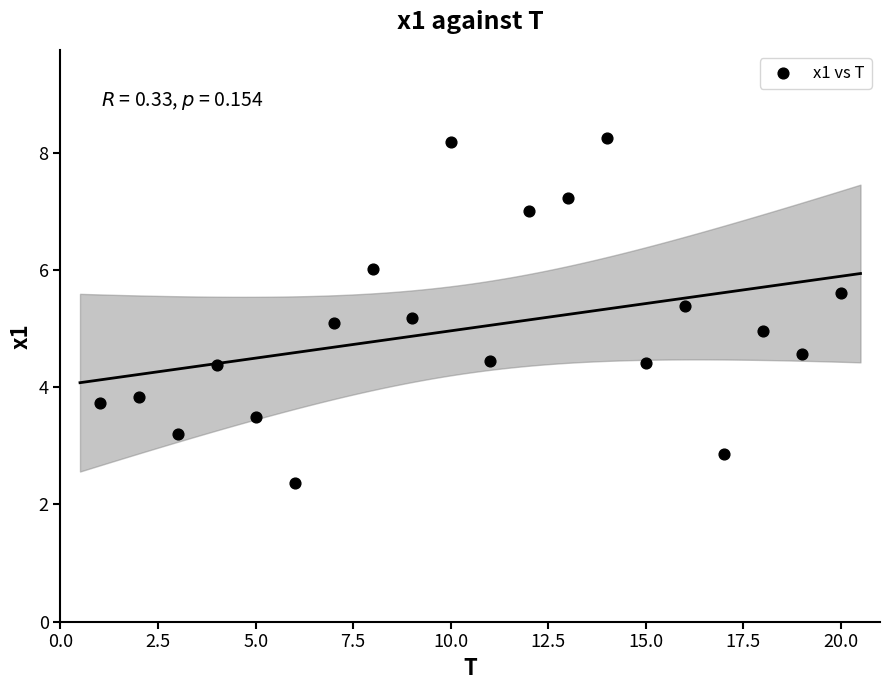

What is the range of Y values (max minus min)?

5.9